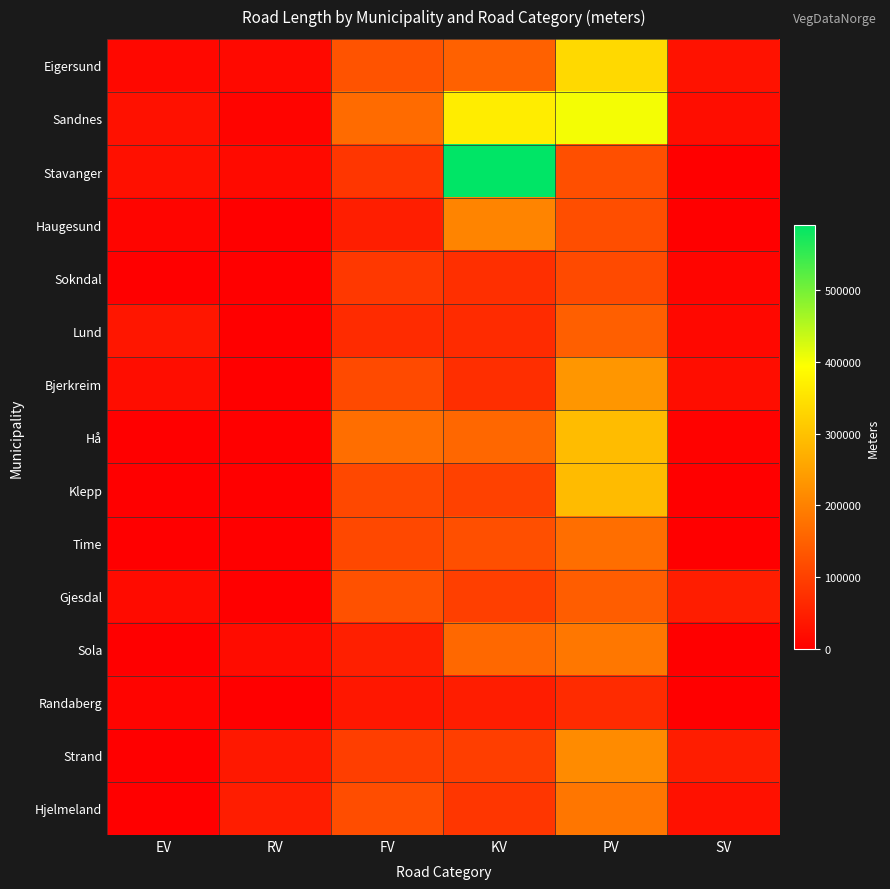

Reading left to right, list all the values displayed in this chart.

Eigersund: EV=14871	RV=15339	FV=128226	KV=150175	PV=335848	SV=29587
Sandnes: EV=28180	RV=7979	FV=165567	KV=366701	PV=401451	SV=21672
Stavanger: EV=26178	RV=17040	FV=84258	KV=590455	PV=123080	SV=121
Haugesund: EV=10336	RV=0	FV=47987	KV=204880	PV=121430	SV=0
Sokndal: EV=0	RV=0	FV=88216	KV=73460	PV=114617	SV=8278
Lund: EV=34600	RV=0	FV=67770	KV=67793	PV=148240	SV=13446
Bjerkreim: EV=21057	RV=0	FV=115727	KV=72314	PV=232519	SV=20902
Hå: EV=0	RV=0	FV=170613	KV=159354	PV=290946	SV=5528
Klepp: EV=0	RV=0	FV=112479	KV=100542	PV=290403	SV=0
Time: EV=0	RV=0	FV=112531	KV=122348	PV=170578	SV=0
Gjesdal: EV=19381	RV=0	FV=126365	KV=98858	PV=144296	SV=45280
Sola: EV=0	RV=19861	FV=49243	KV=162324	PV=184760	SV=624
Randaberg: EV=6943	RV=0	FV=36761	KV=45297	PV=67479	SV=0
Strand: EV=0	RV=39209	FV=96135	KV=96141	PV=216115	SV=47188
Hjelmeland: EV=0	RV=45265	FV=118900	KV=85064	PV=182462	SV=27623